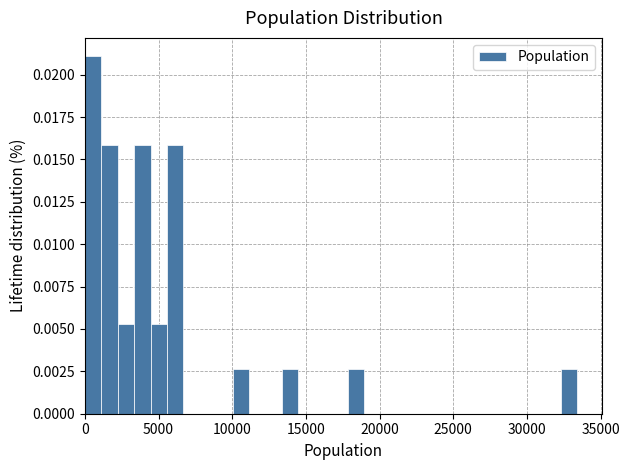

Around what value on the x-axis is the tallest bar? Give the approximate position of its centre, as read against the axis.

500